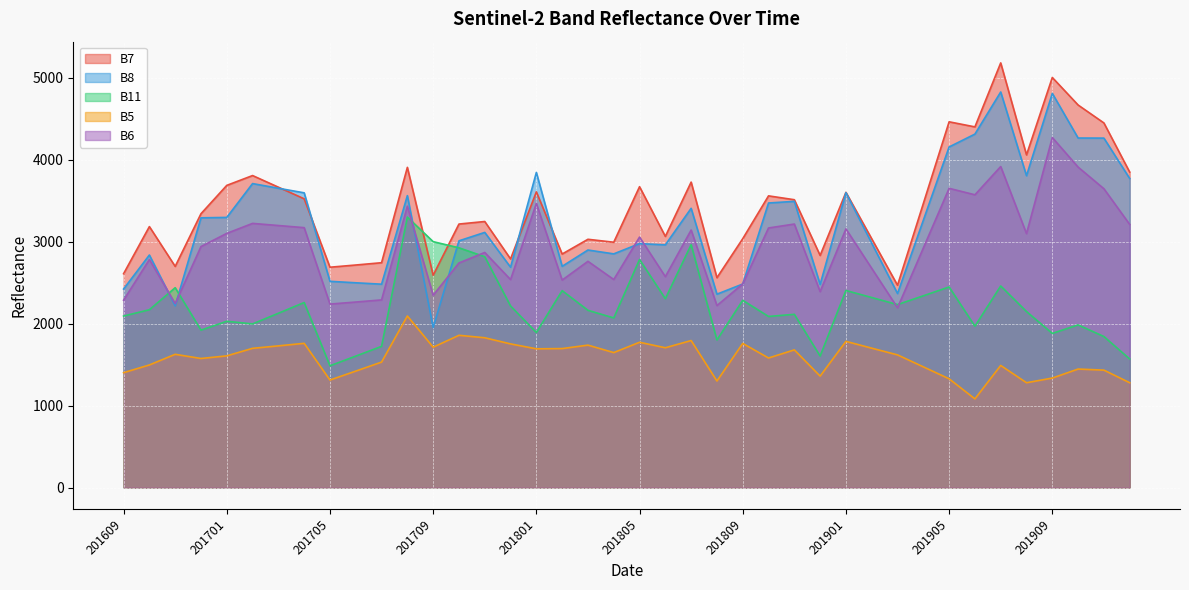

How many data points does each series have?

40